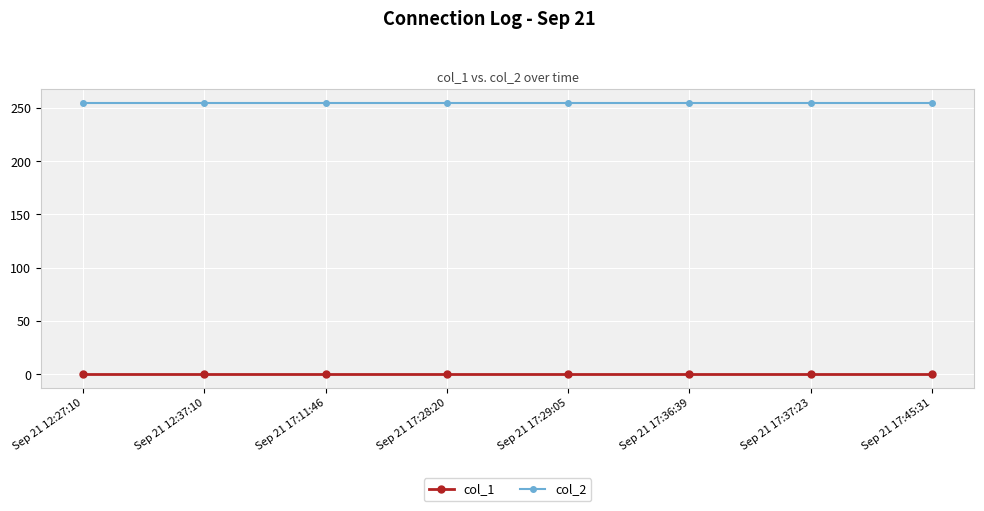

What is the difference between the highest and lowest values at Sep 21 17:36:39?

255